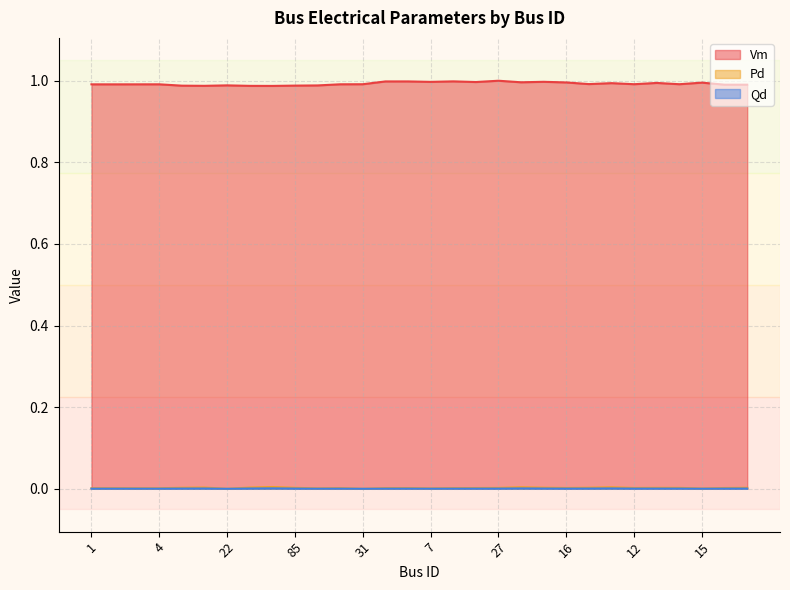

At how many categories does at least one series exceed 0?

30